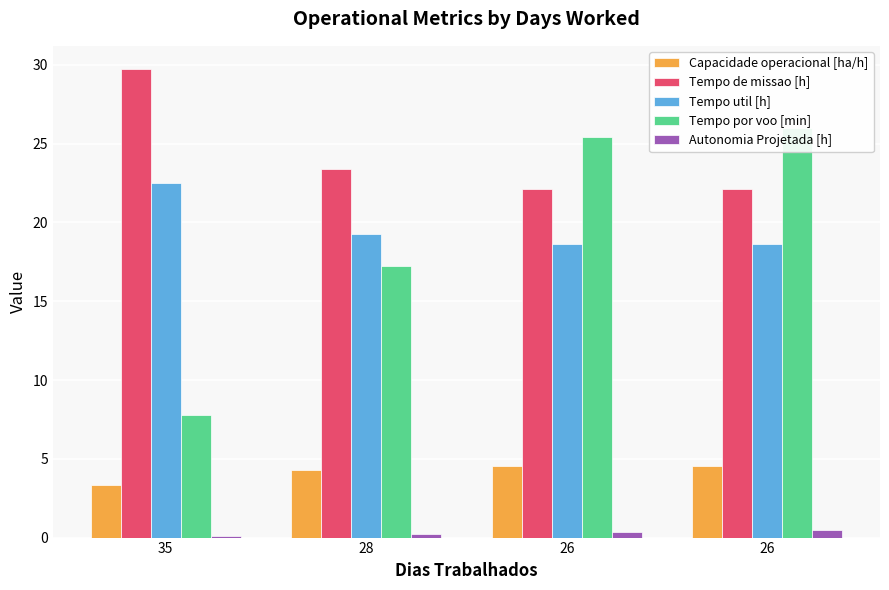

Which category has the highest value across all series?

35